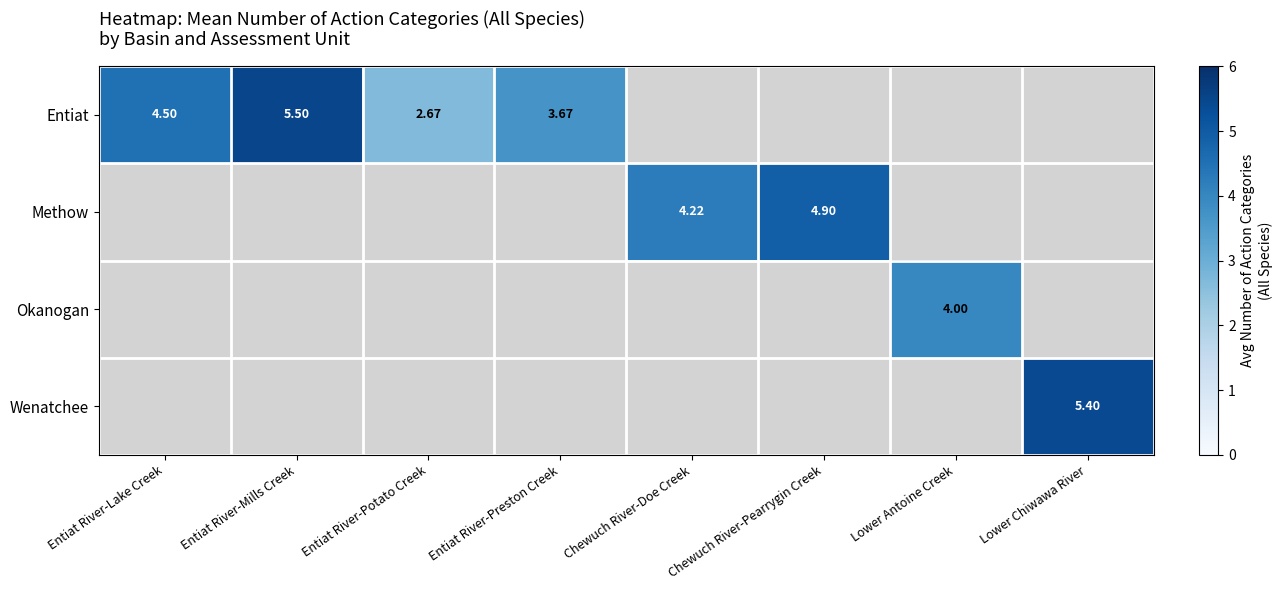

The Wenatchee series shows 0.0 at Entiat River-Mills Creek. True or false?

True